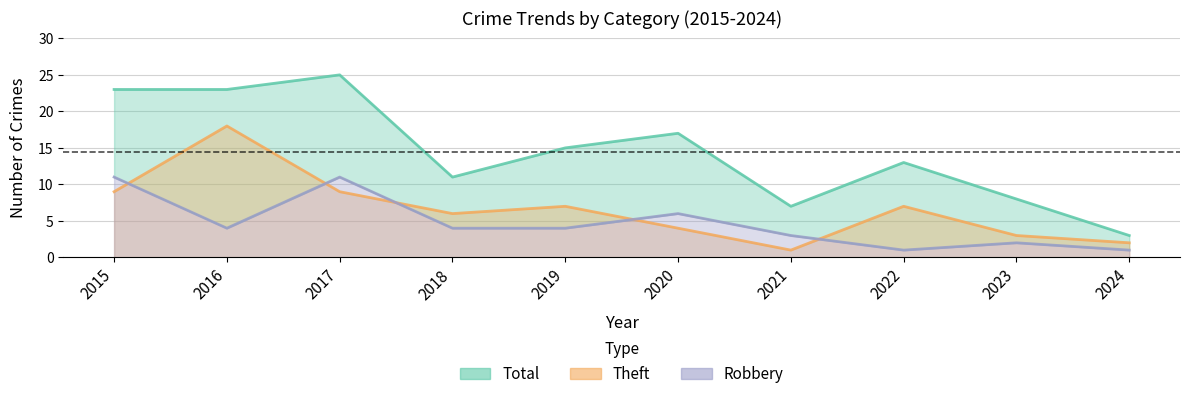

List the labels in order of Theft value, smallest first.

2021, 2024, 2023, 2020, 2018, 2019, 2022, 2015, 2017, 2016